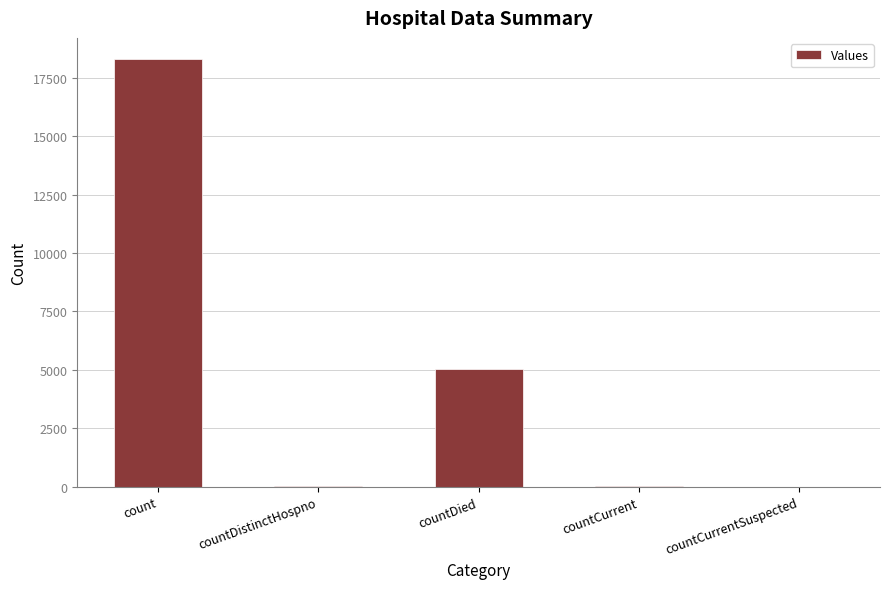

Which has a higher value, countDied or count?

count